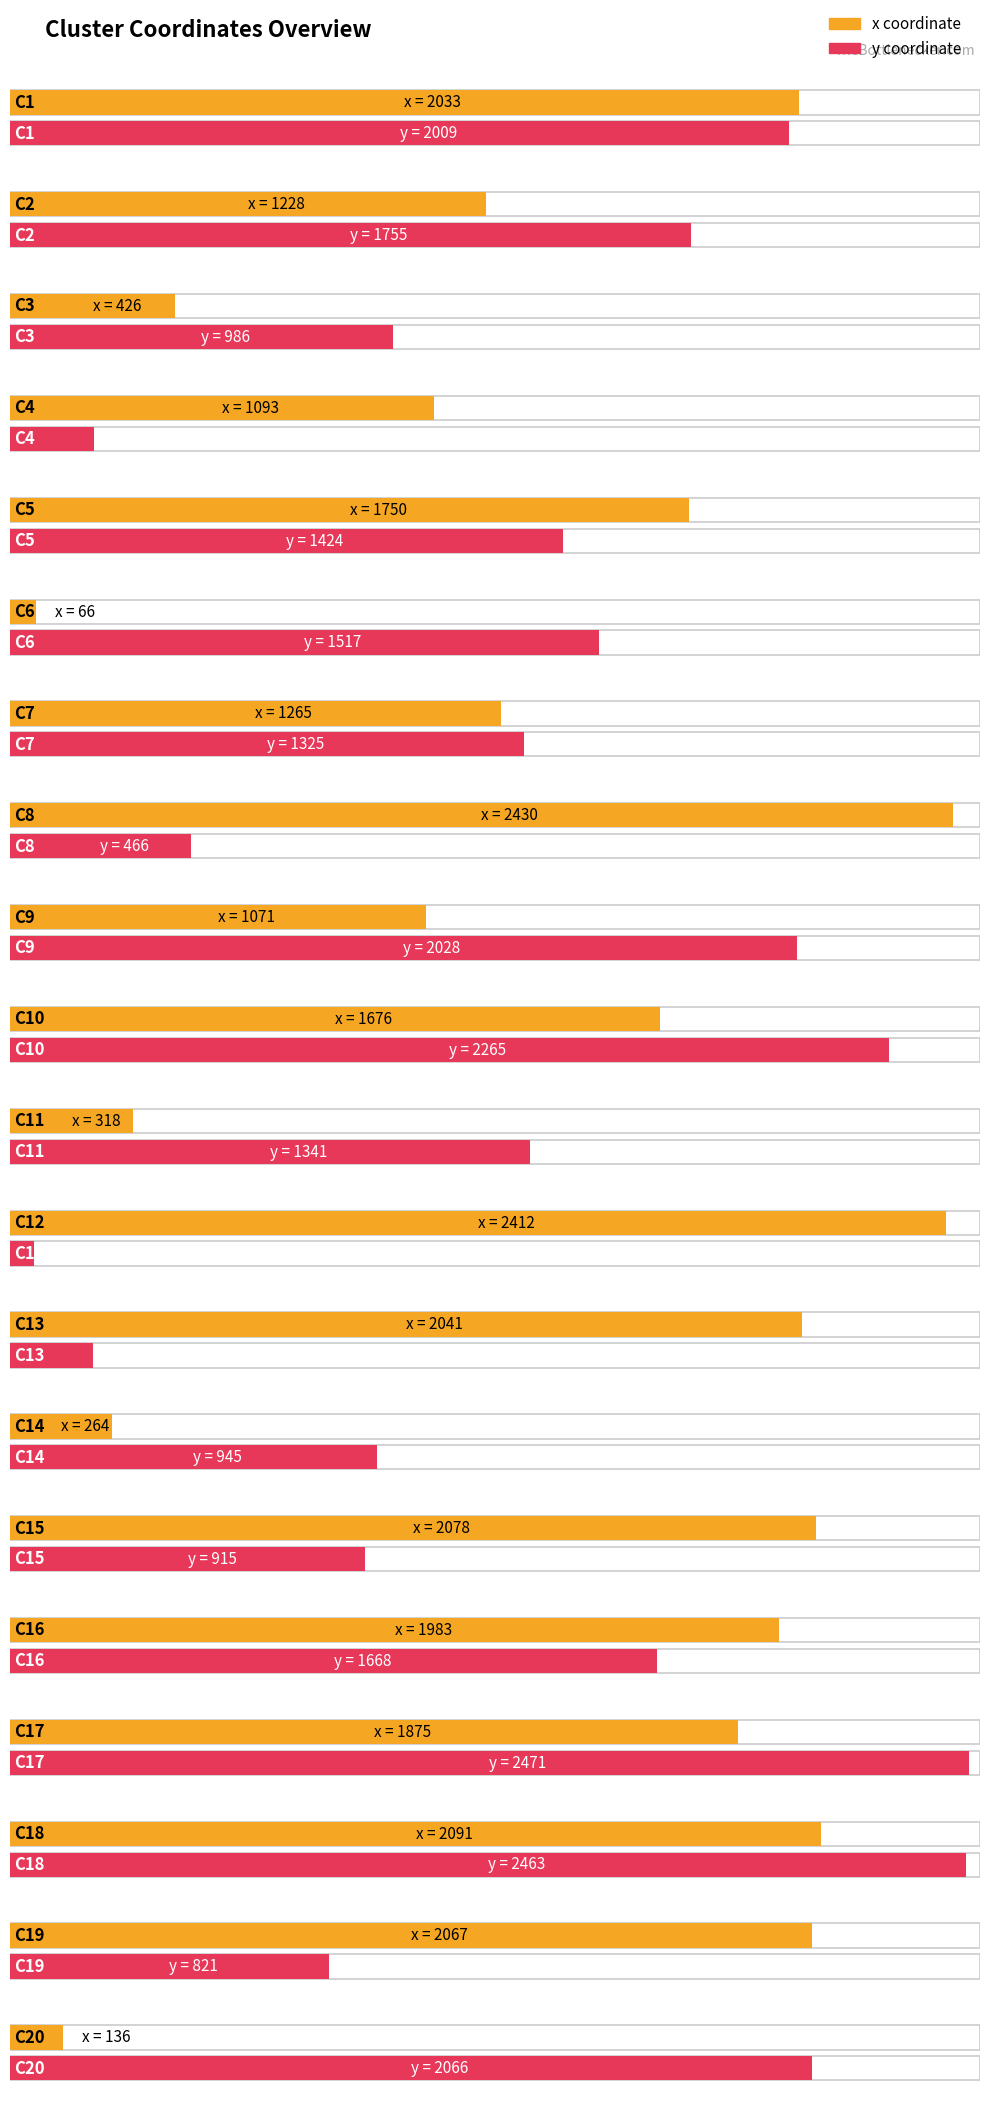

Rank the categories by x value from lowest to highest.

C6, C20, C14, C11, C3, C9, C4, C2, C7, C10, C5, C17, C16, C1, C13, C19, C15, C18, C12, C8